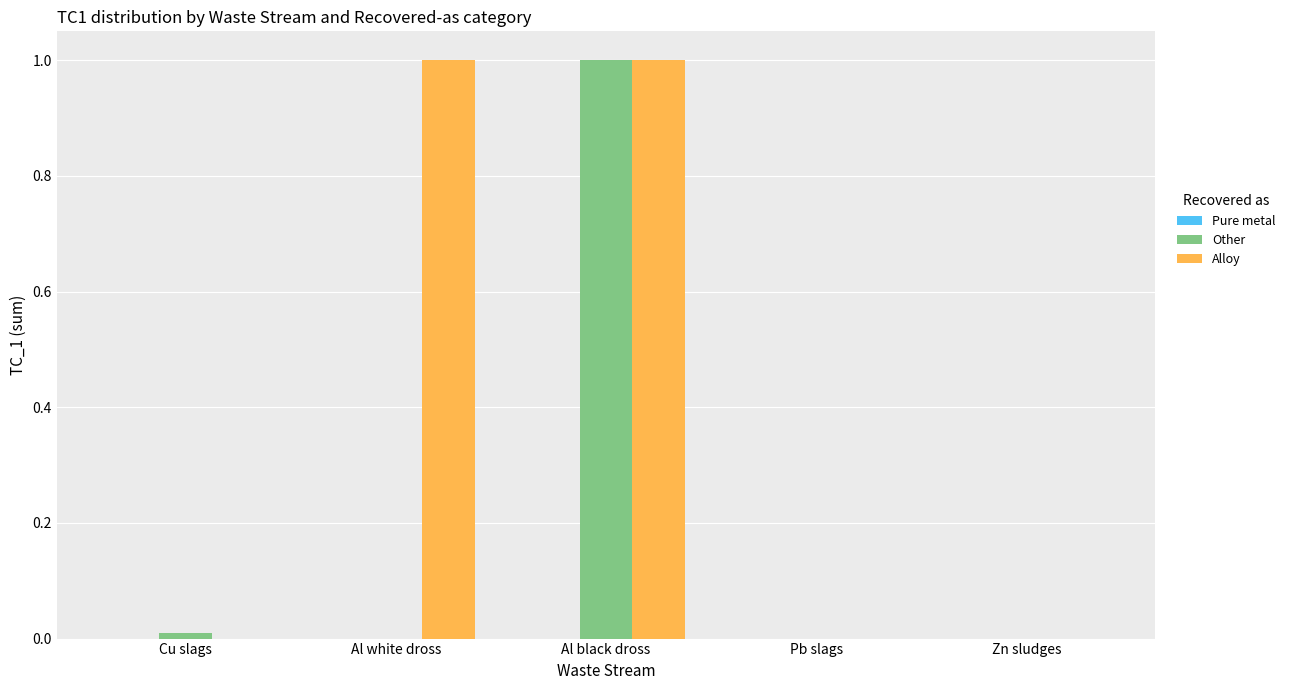

The Other series shows 0.0 at Pb slags. True or false?

True